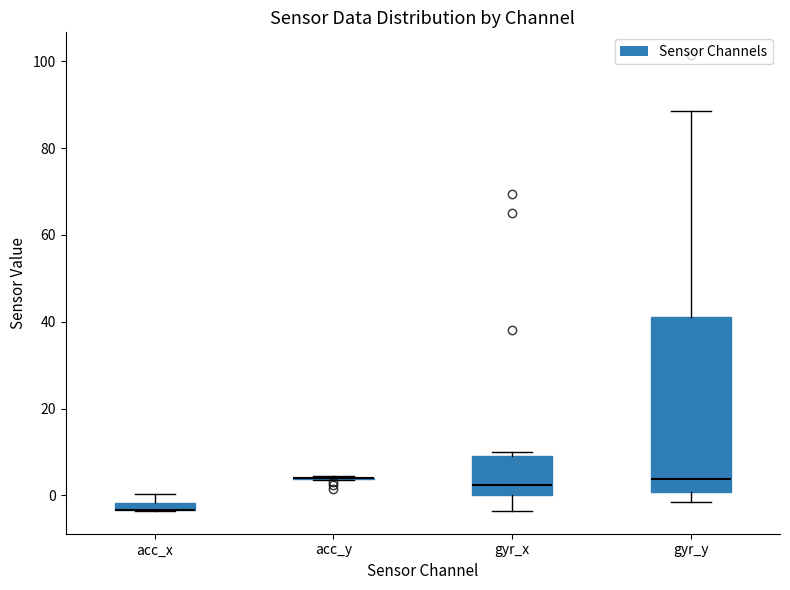

Which box is the tallest, from its lower edge to its upper edge?

gyr_y